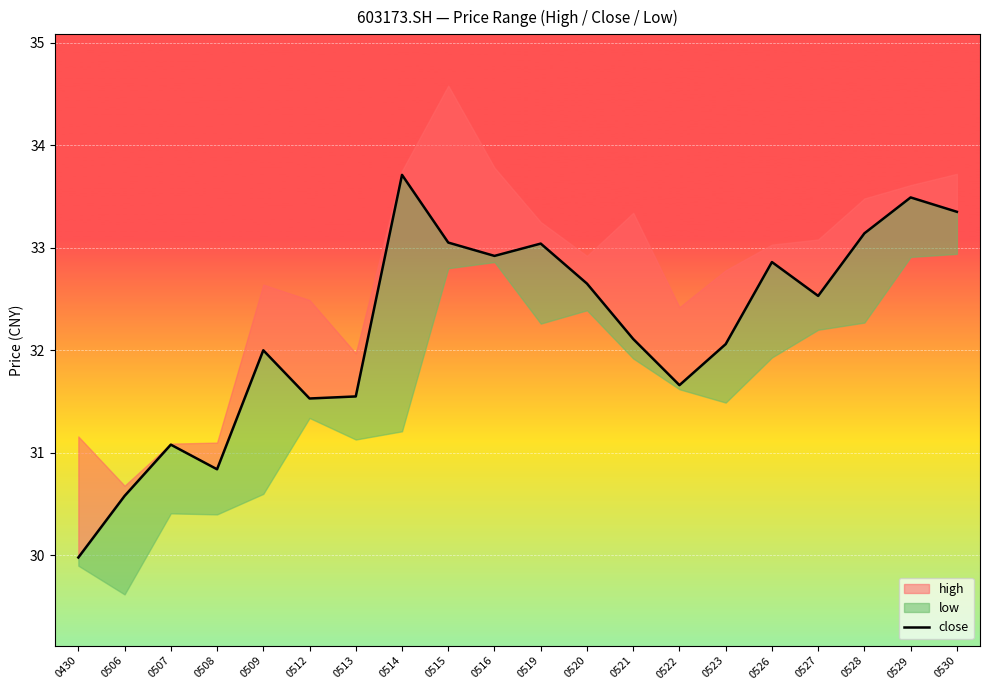

Reading left to right, what are all the values shown in this chart?

30.0	30.6	31.1	30.8	32.0	31.5	31.6	33.7	33.0	32.9	33.0	32.6	32.1	31.7	32.1	32.9	32.5	33.1	33.5	33.4